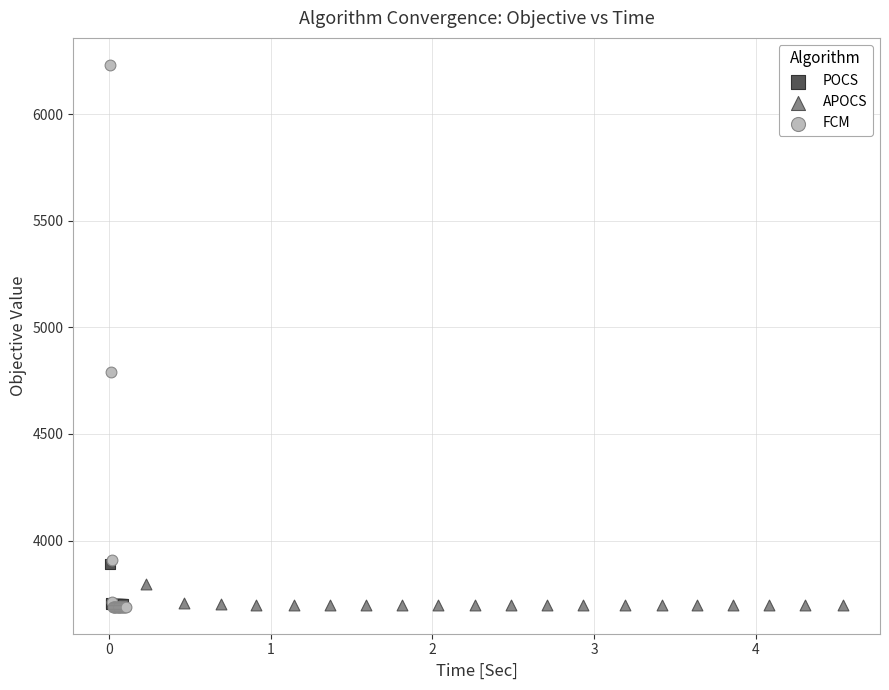

Which series reaches the maximum Y coordinate?

FCM